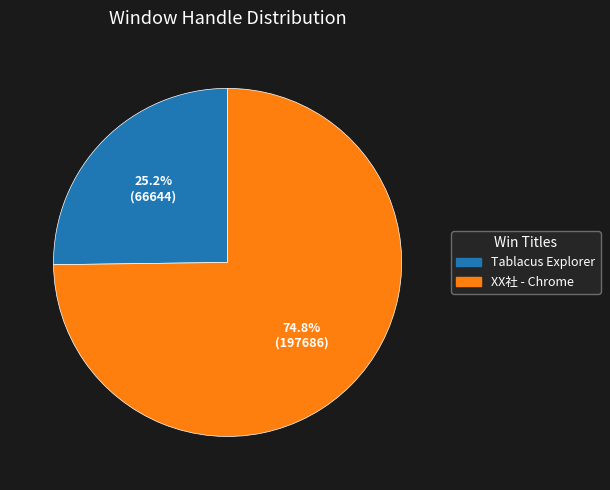

Which slice represents more than half of the pie?

XX社 - Chrome